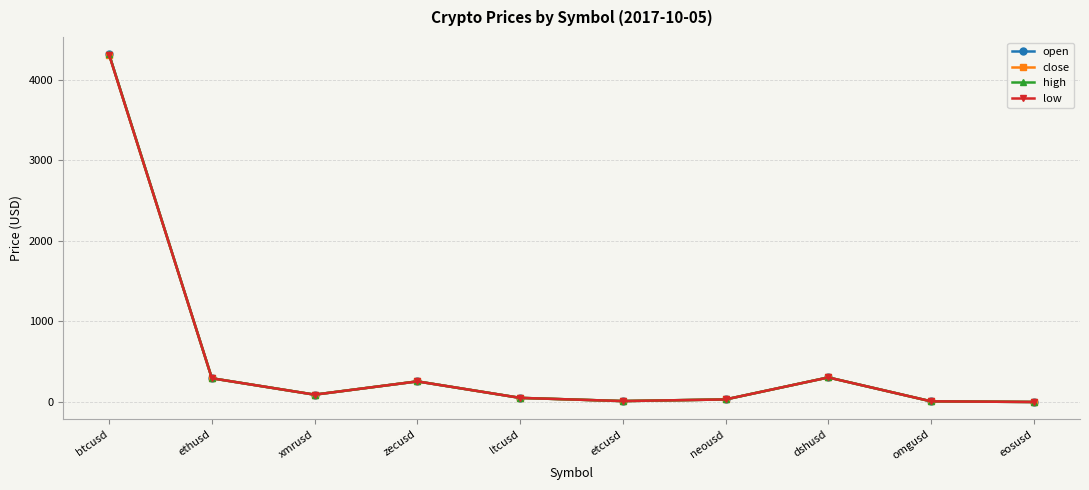

What is the difference between the high values at zecusd and eosusd?

255.9